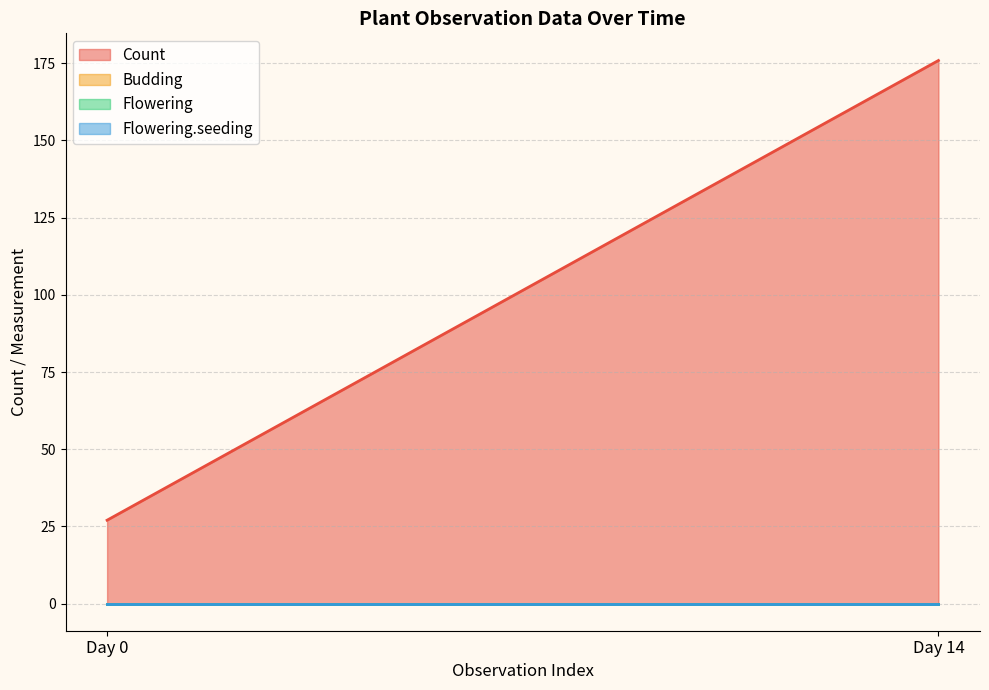

At which label does Count first exceed 150?

14